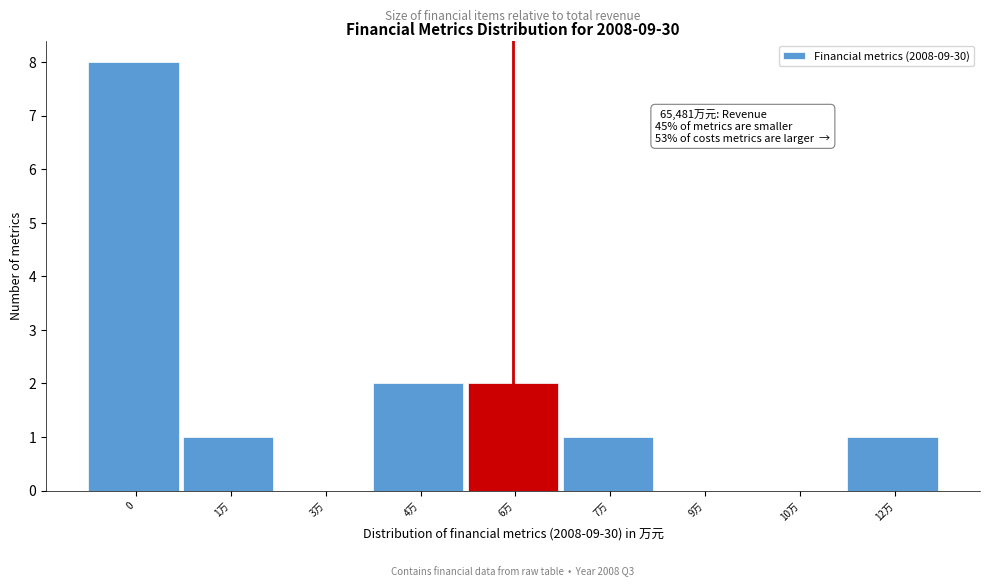

Reading right to left, list all the values displayed in this chart.

12万=1	10万=0	9万=0	7万=1	6万=2	4万=2	3万=0	1万=1	0=8